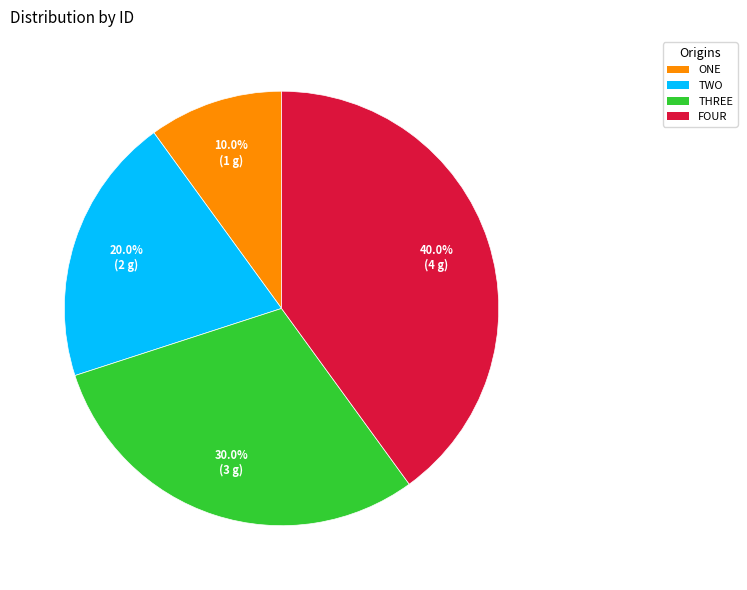

Approximately how many times larger is the value at ONE compared to TWO?

0.5